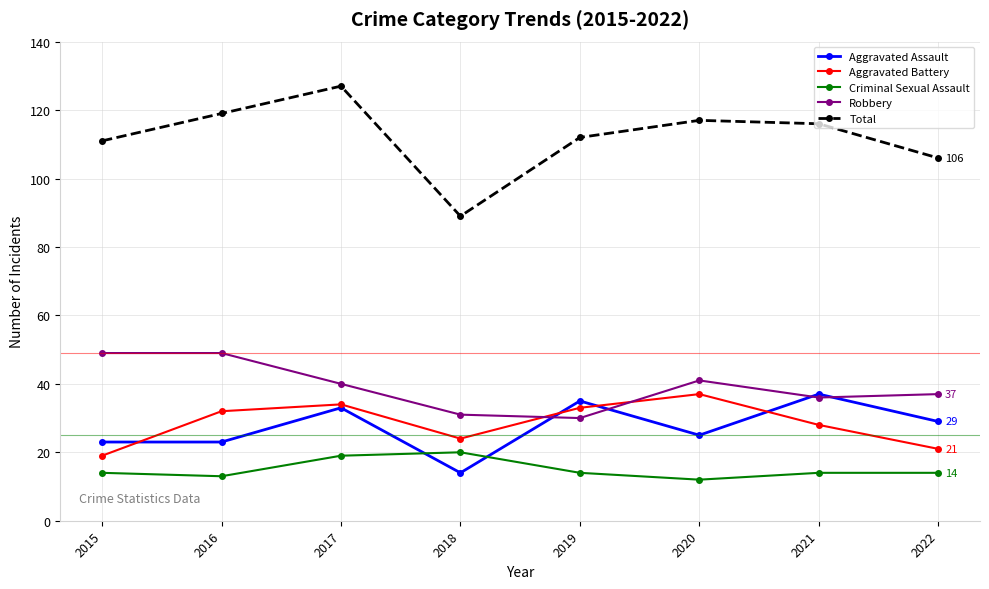

What is the value of the Robbery point at the 3rd from the left?

40